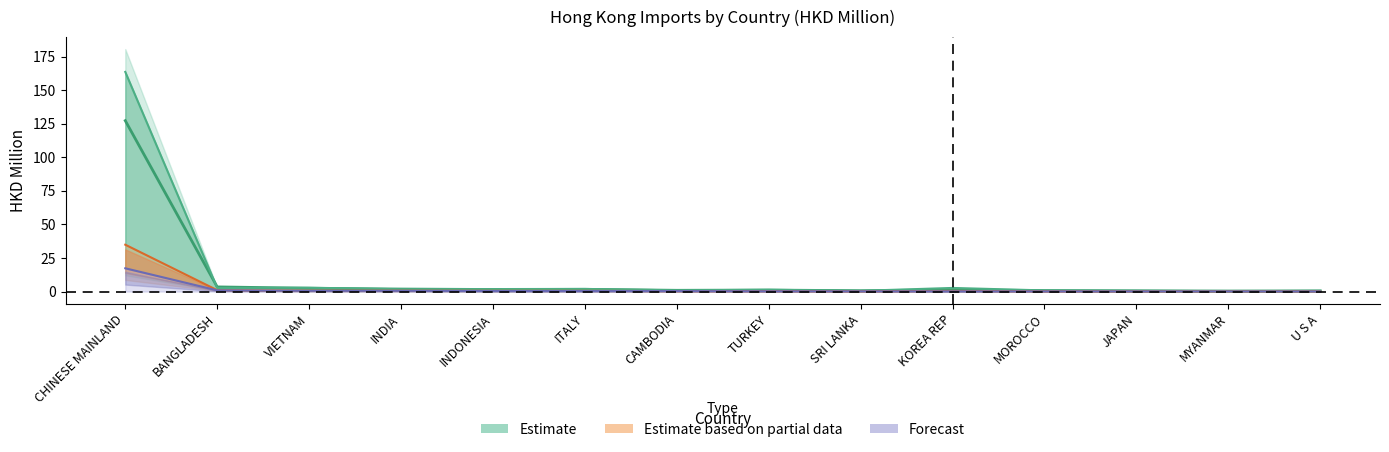

What is the value of the 202003 point at the 13th from the left?

0.1